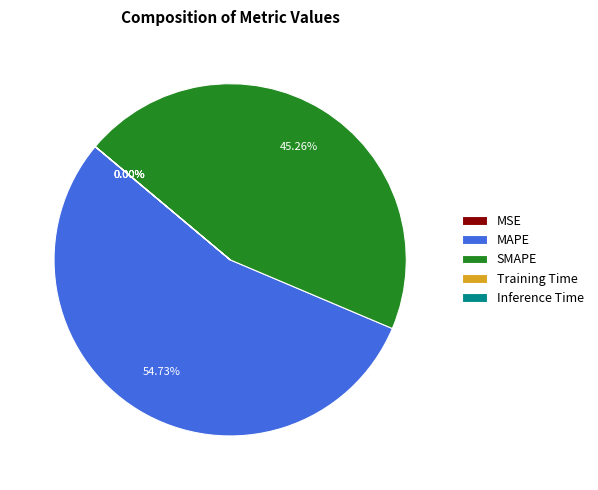

Which slice is the largest?

MAPE